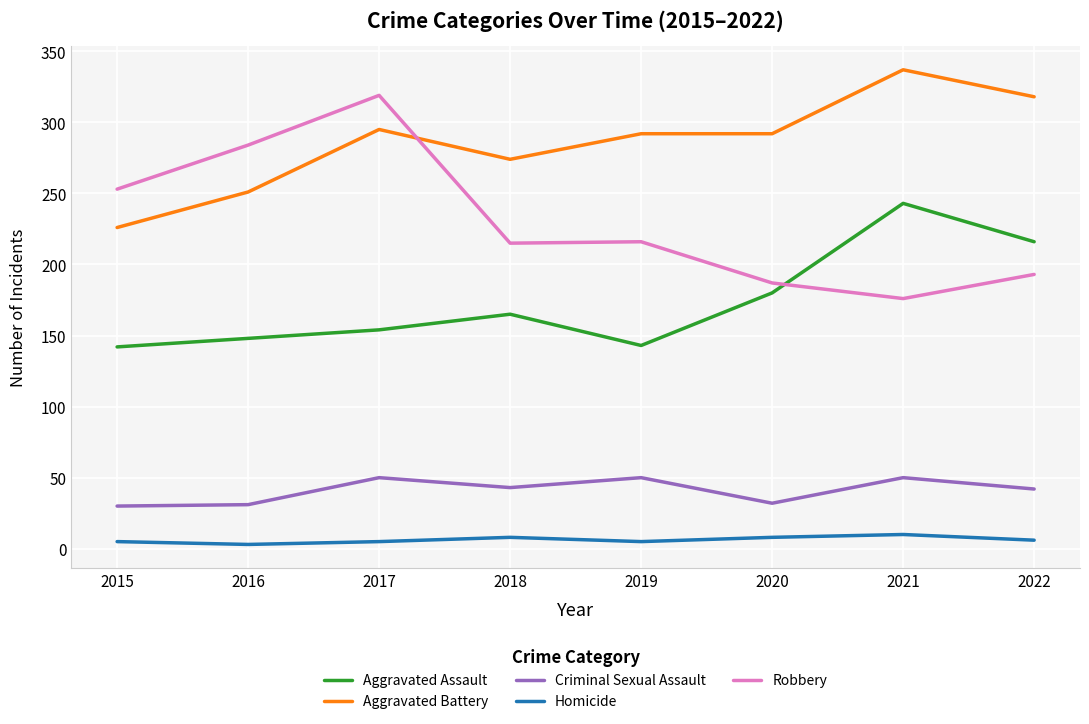

Where is Robbery nearest to the value 247?

2015